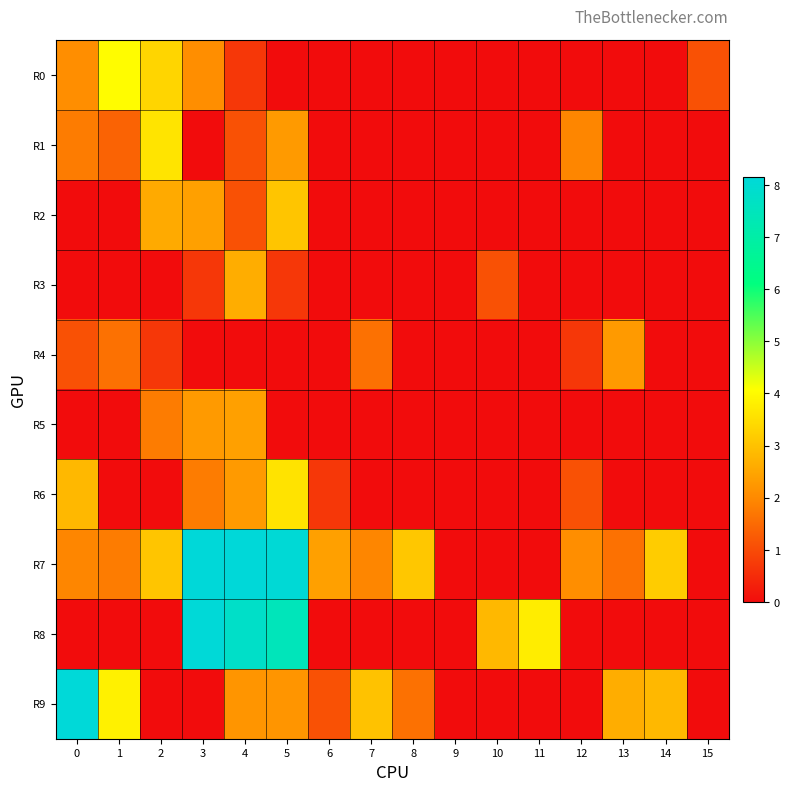

What is the total value across all series at 8?

4.7